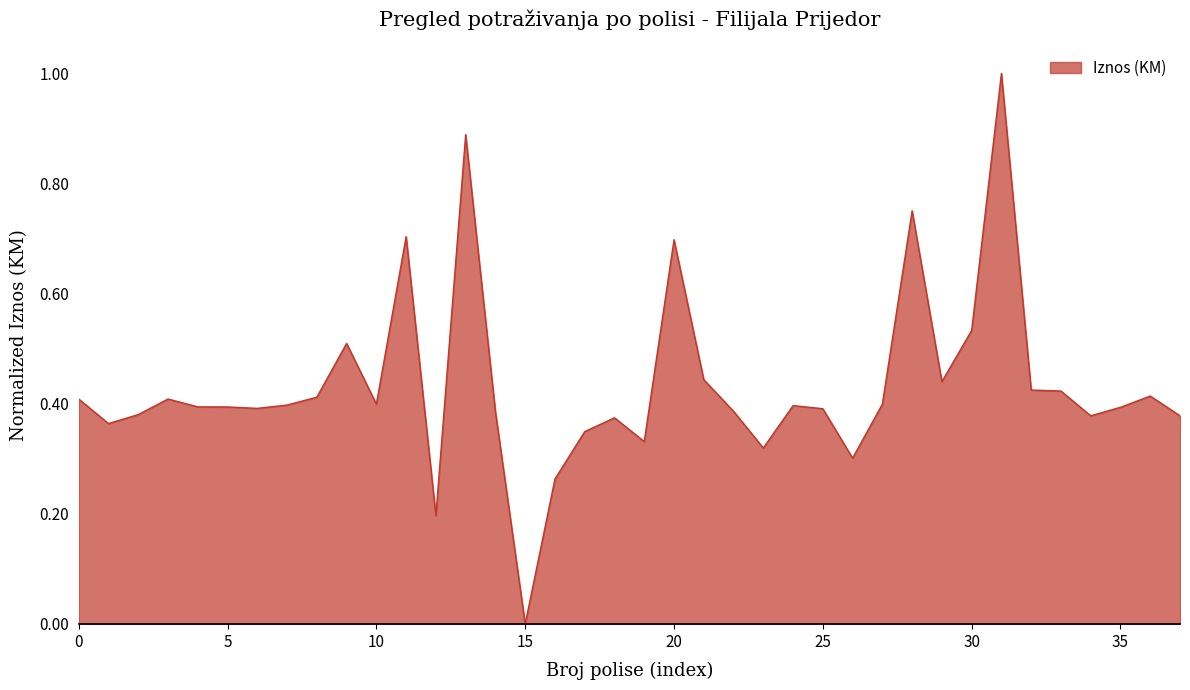

What is the difference between the maximum and minimum values?

1.0